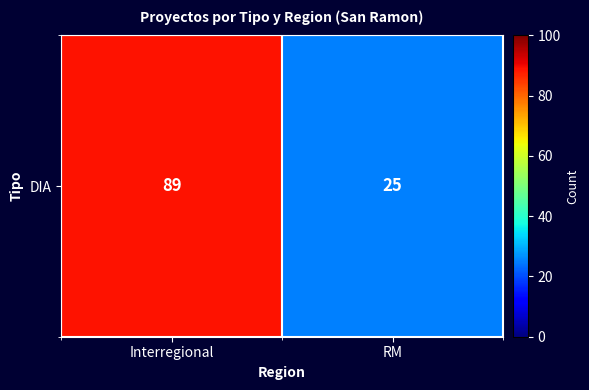

What is the difference between the maximum and minimum values?

64